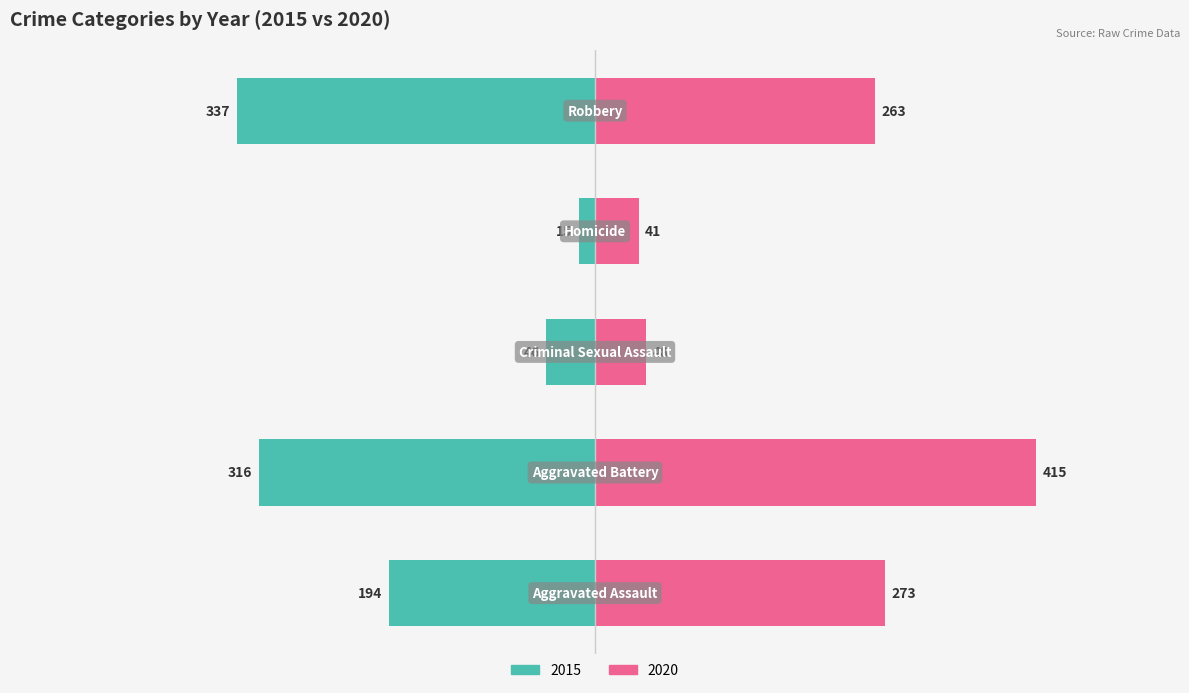

Is it true that 2020 equals 41 at Homicide?

True